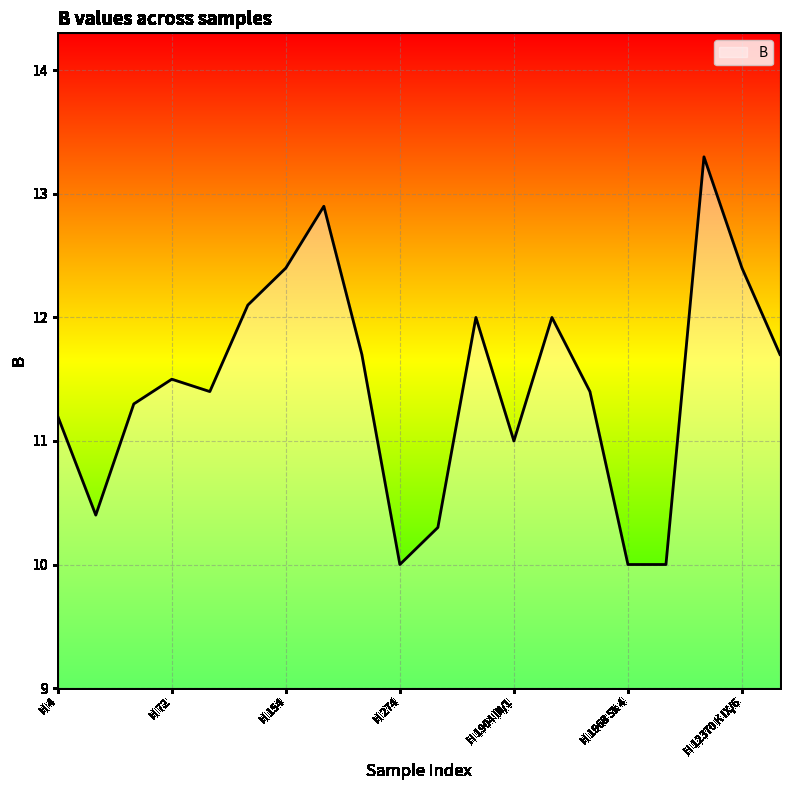

What is the minimum value shown in the chart?

10.0